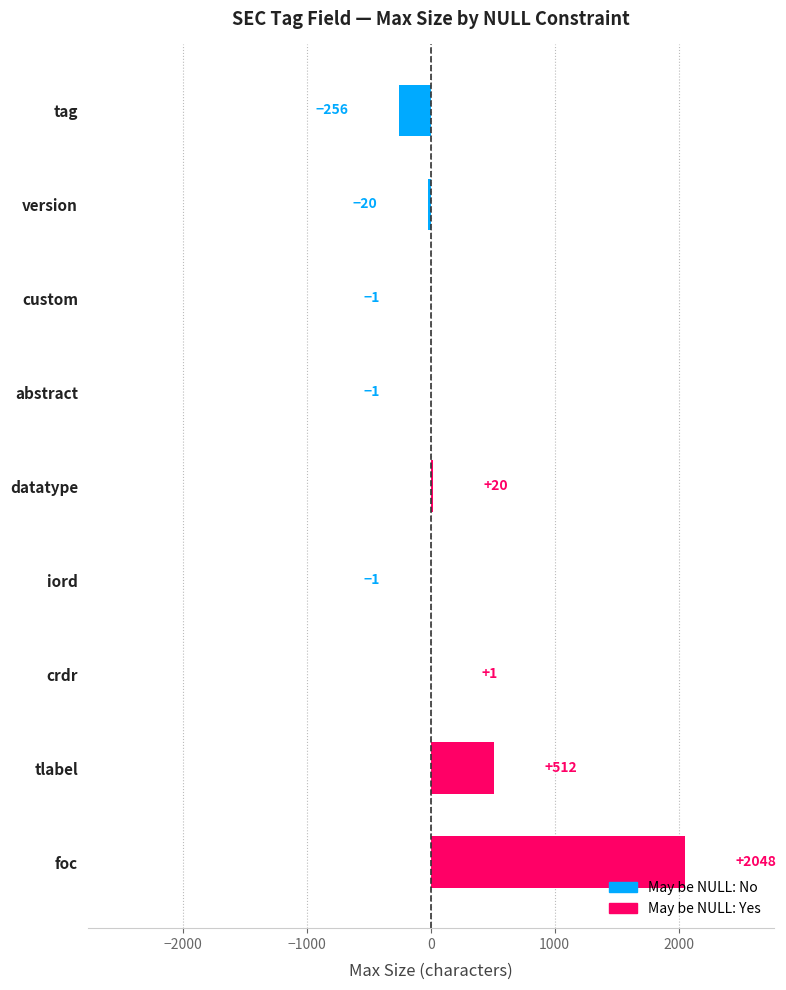

The value at foc is 2048. True or false?

True